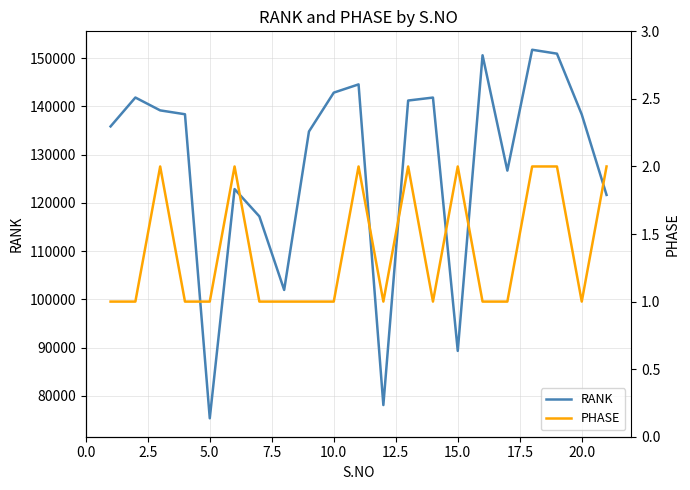

What is the lowest value of the RANK series?

75335